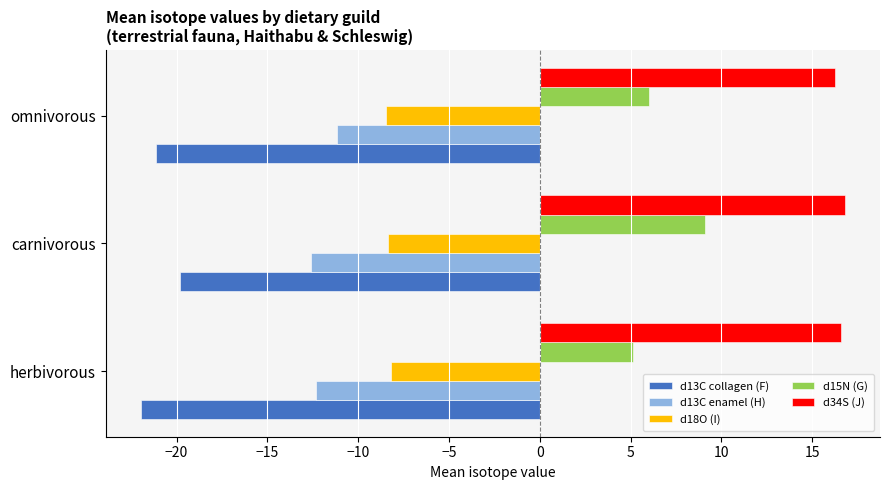

What is the average value of the d13C collagen (F) series?

-21.0